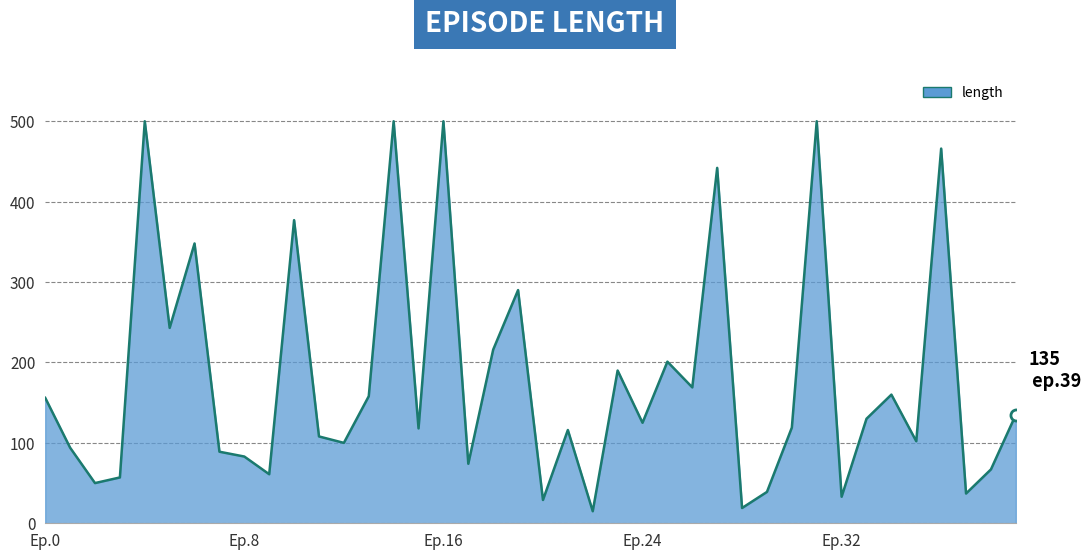

What is the minimum value shown in the chart?

15